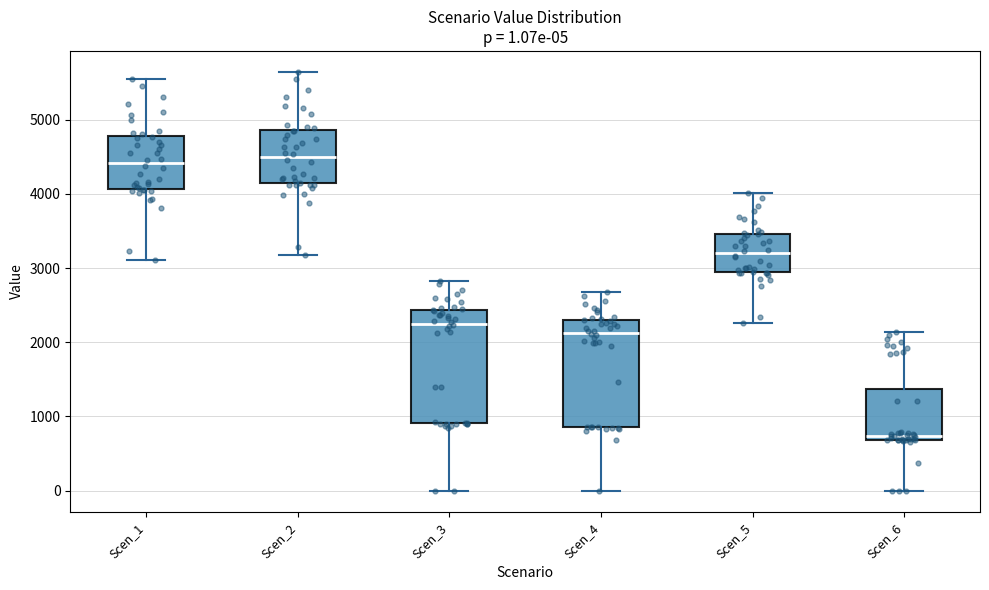

Which box's median line is the lowest?

Scen_6